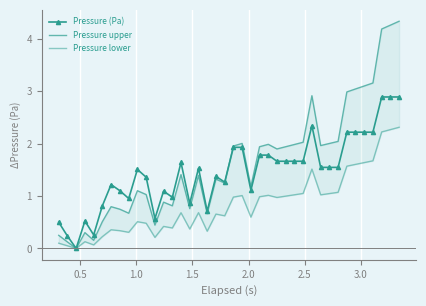

What is the sum of all Pressure (Pa) values?

58.2